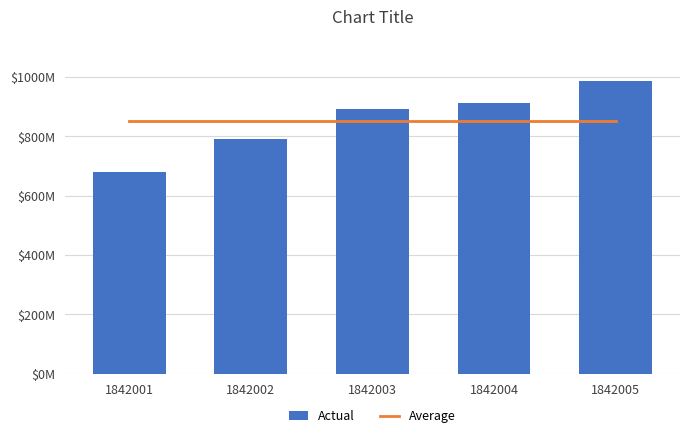

The Average series shows 473923195.4 at 1842001. True or false?

False